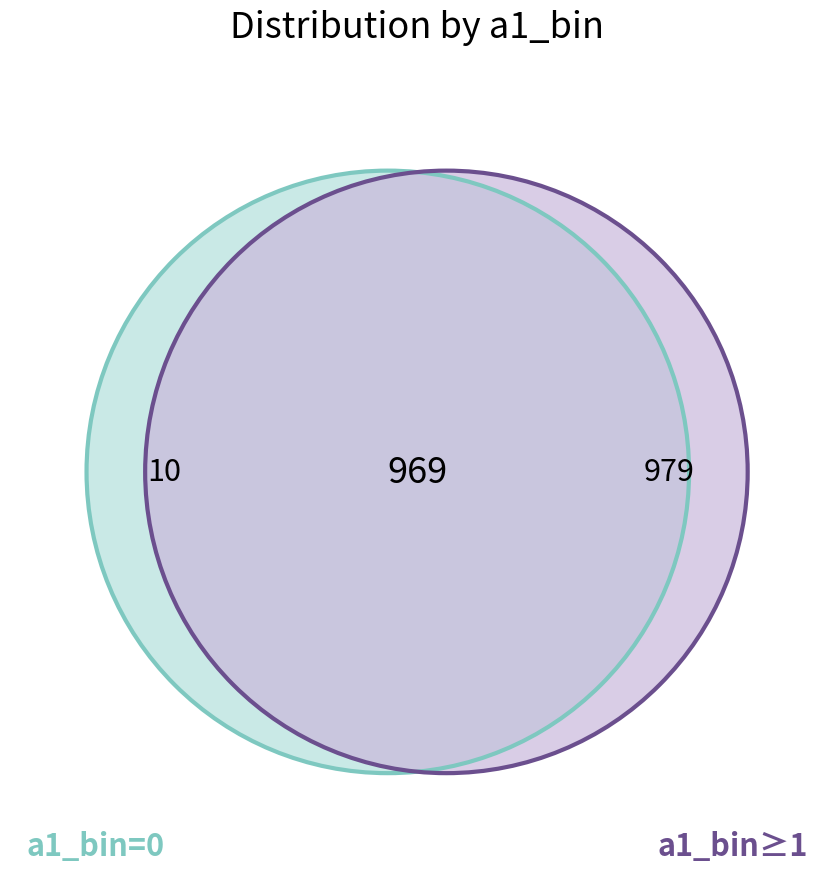

To the nearest percent, what is the difference between the largest and smallest slice percentages?

49%